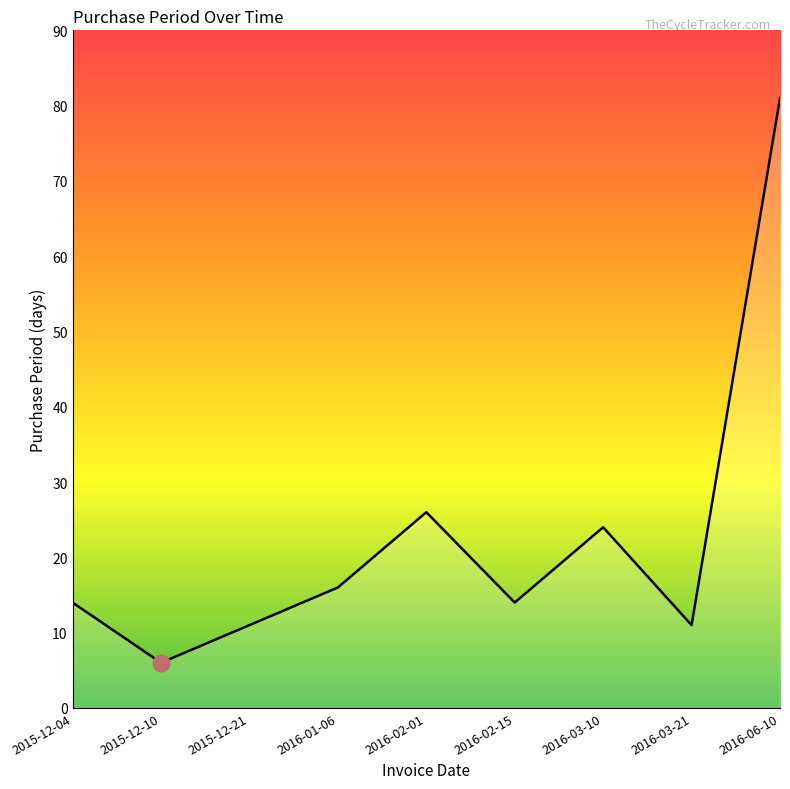

Does the chart display data point markers on the line(s)?

No